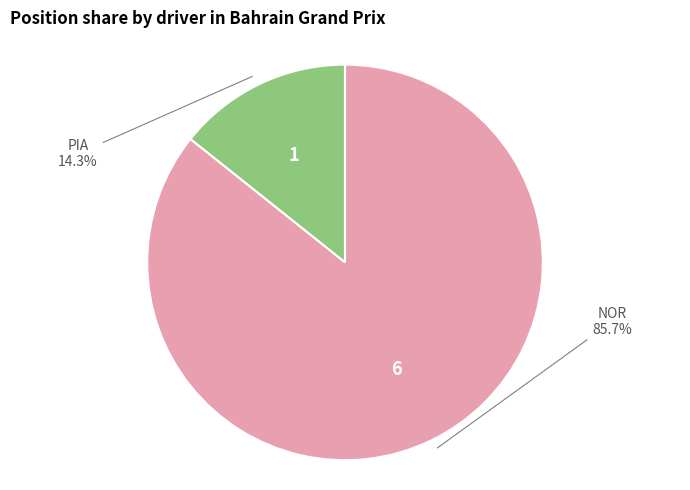

Does any single category account for the majority?

Yes